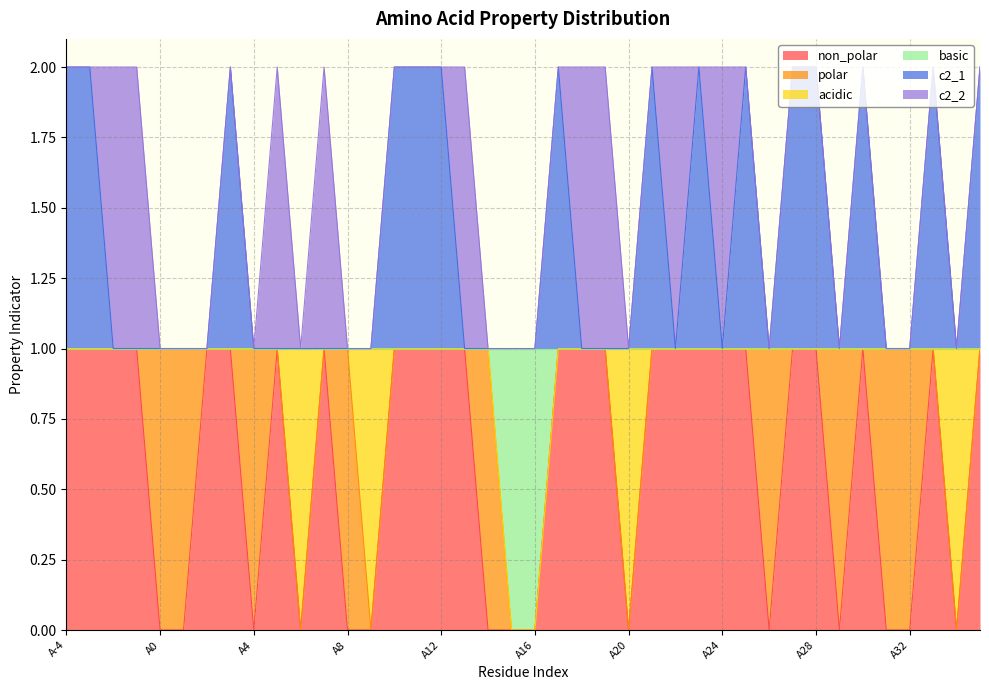

What is the label of the 10th point from the right?

A26